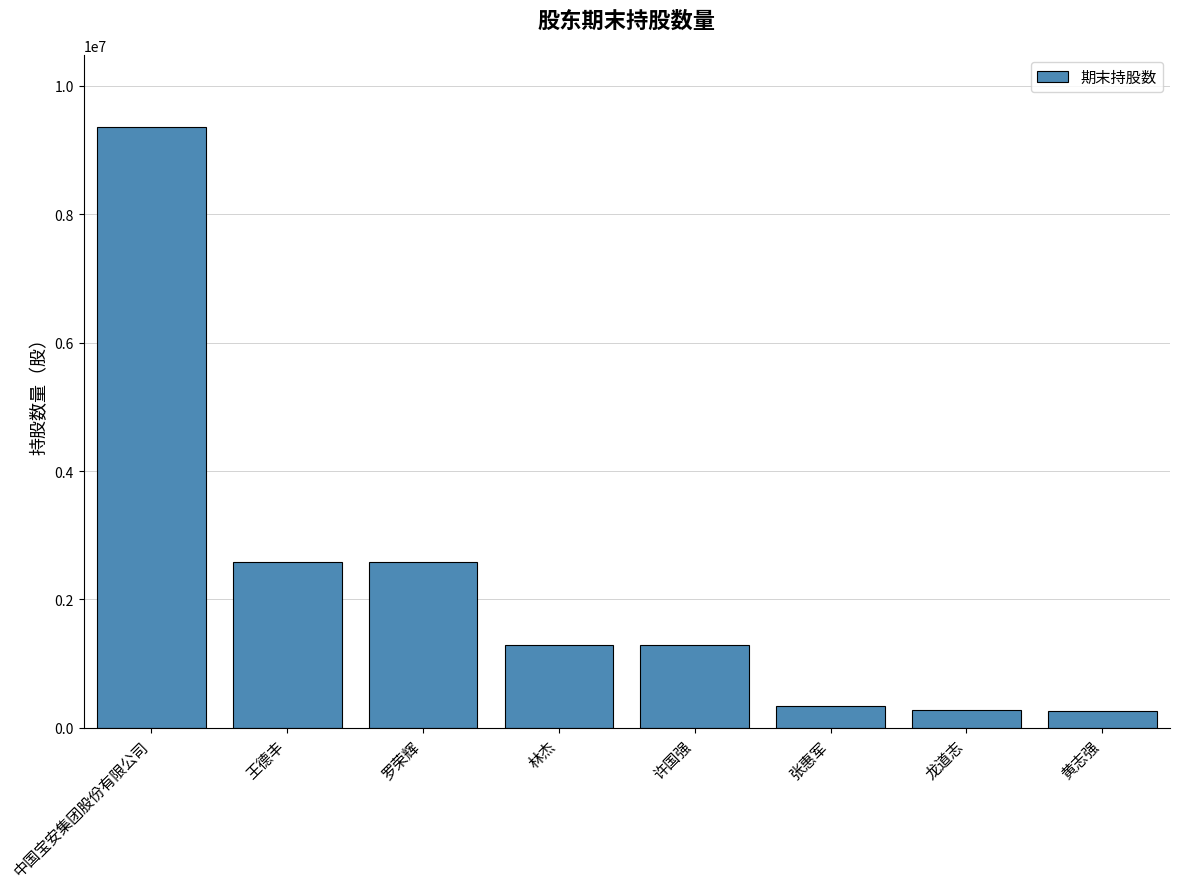

How many data points are less than 1296000?

3